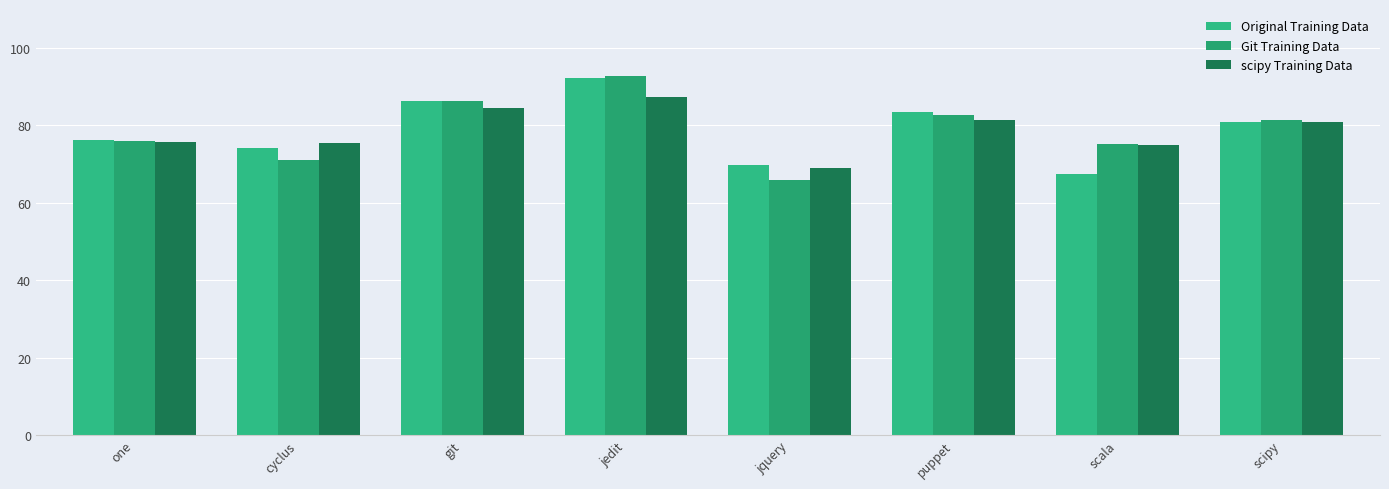

What is the total value across all series at git?

257.0